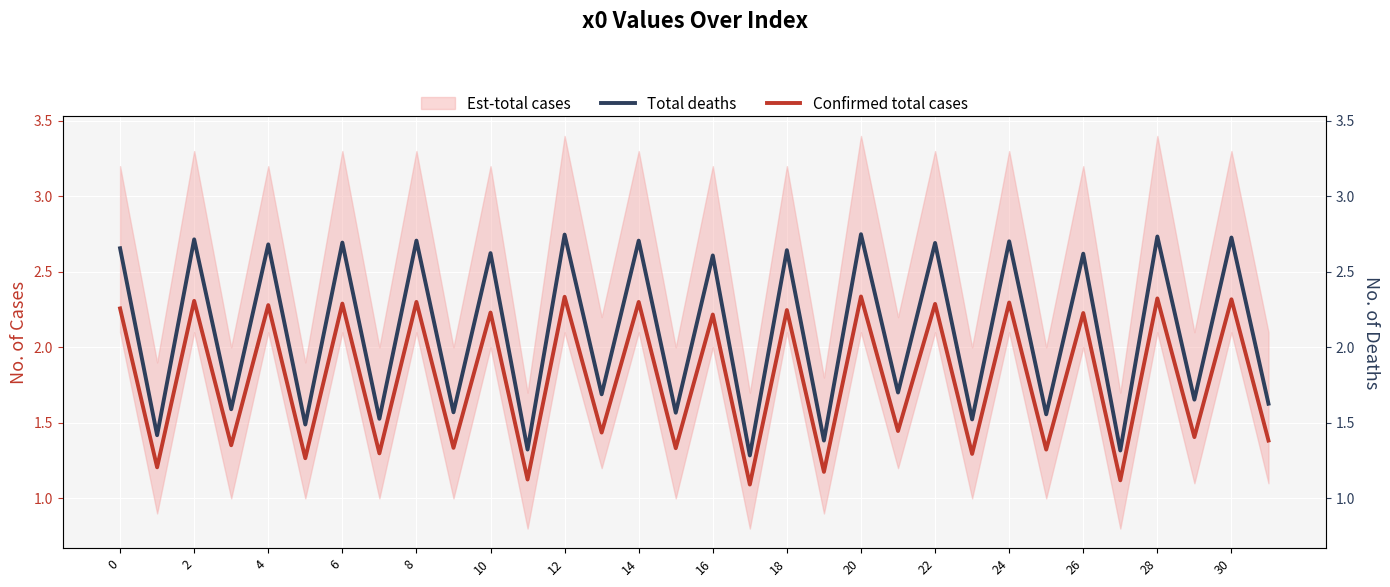

Rank the series at 16 from lowest to highest value.

Confirmed total cases, Total deaths